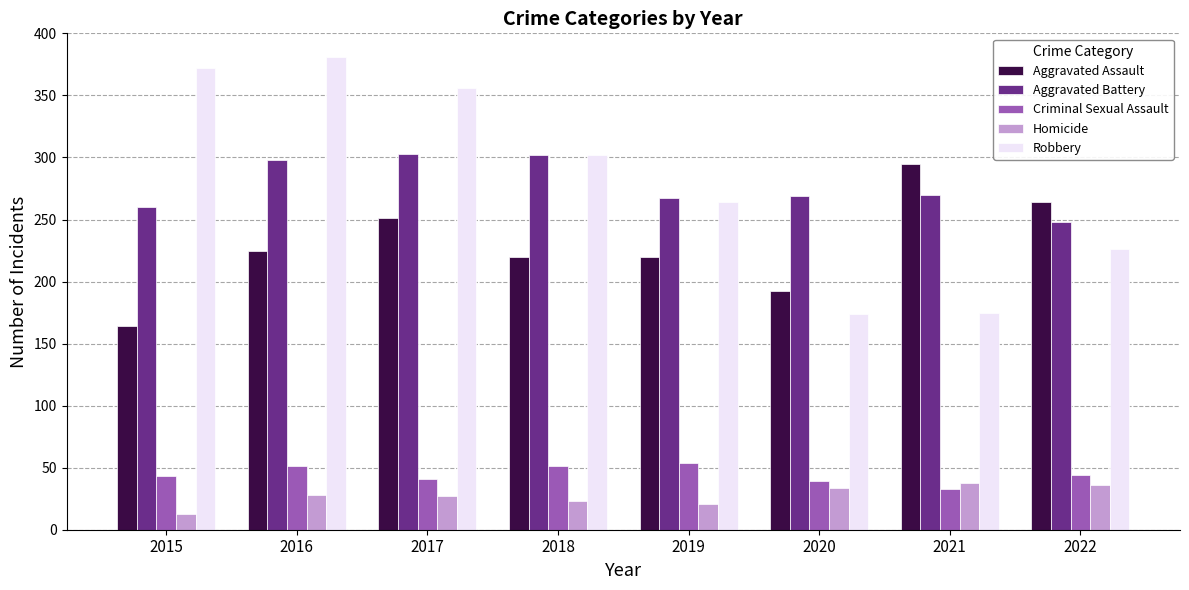

Is it true that Aggravated Assault equals 310 at 2019?

False